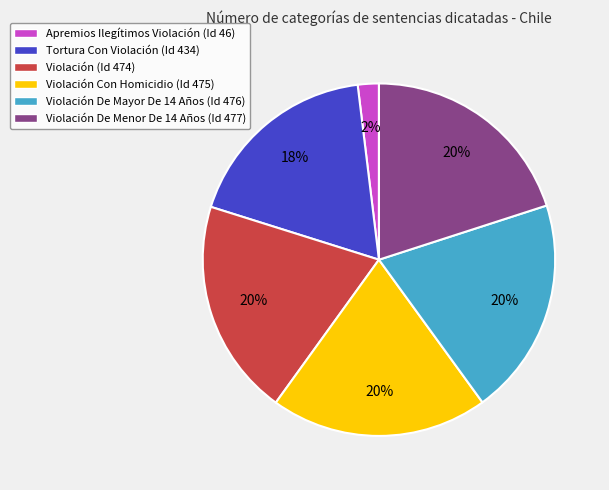

Is there a majority slice in this chart?

No